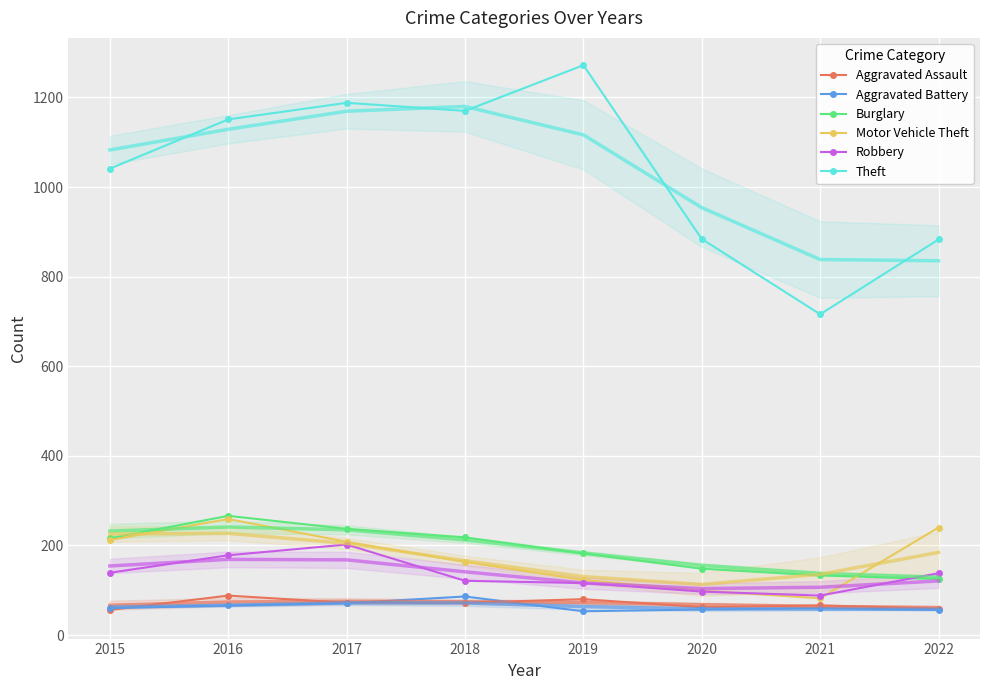

Which series has the widest spread of values?

Theft